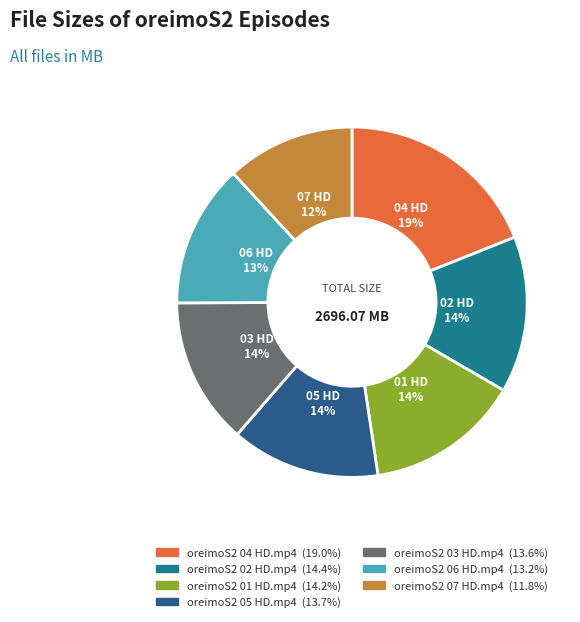

Which slice is the smallest?

oreimoS2 07 HD.mp4